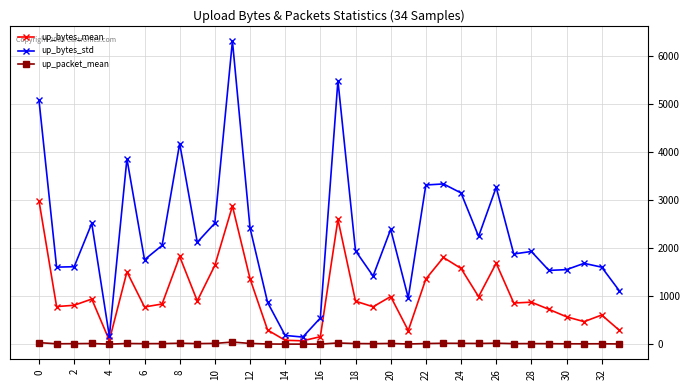

Which series has the largest range (max minus min)?

up_bytes_std